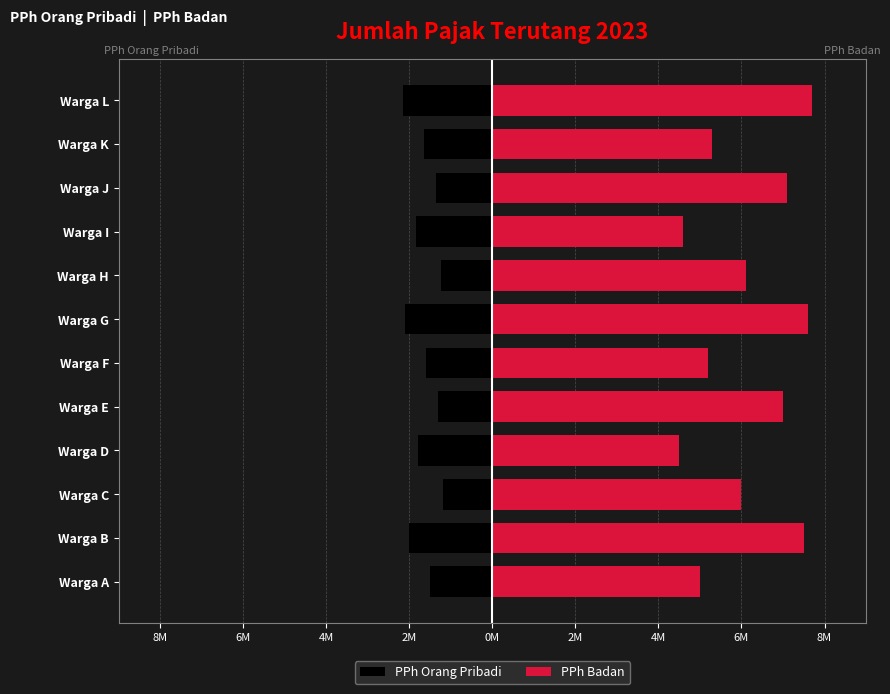

Does the chart contain stacked bars?

No